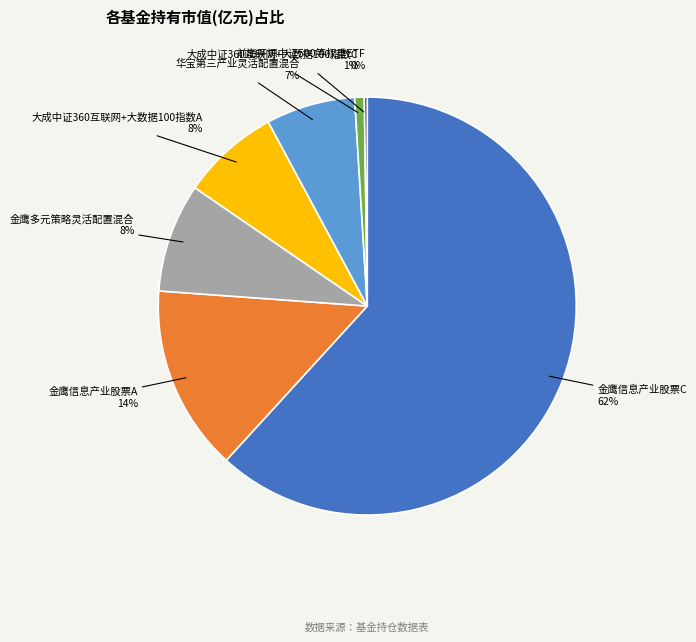

To the nearest percent, what is the difference between the largest and smallest slice percentages?

62%